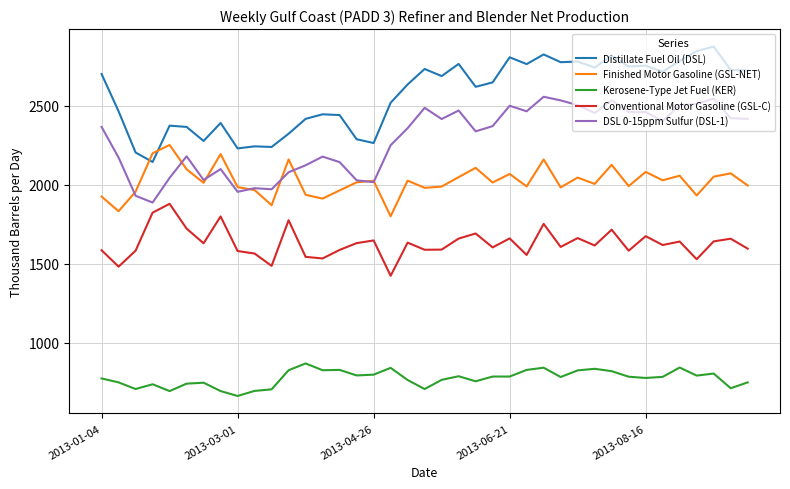

What is the lowest value of the Distillate Fuel Oil (DSL) series?

2144